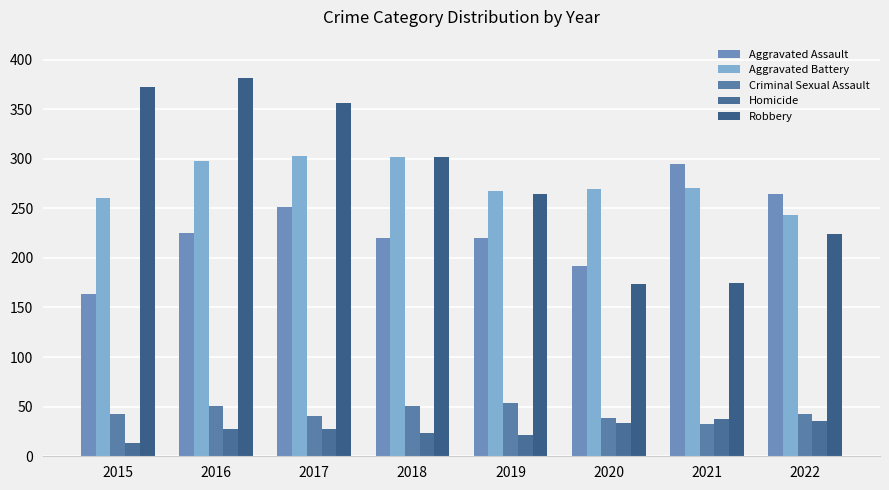

Is the value of Criminal Sexual Assault at 2022 greater than the value of Aggravated Battery at 2015?

No